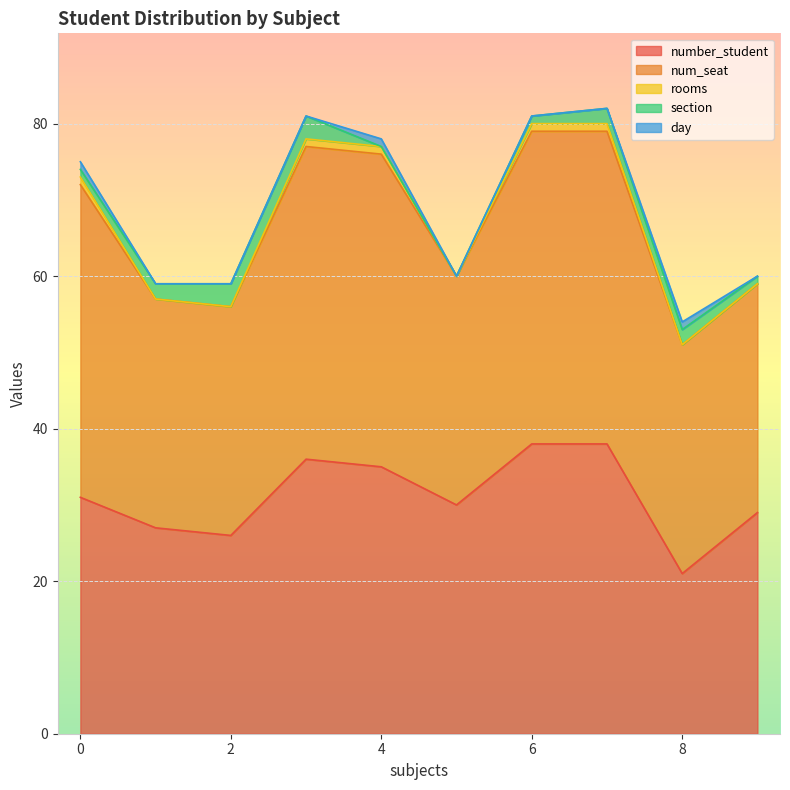

Which category has the lowest value in the number_student series?

8